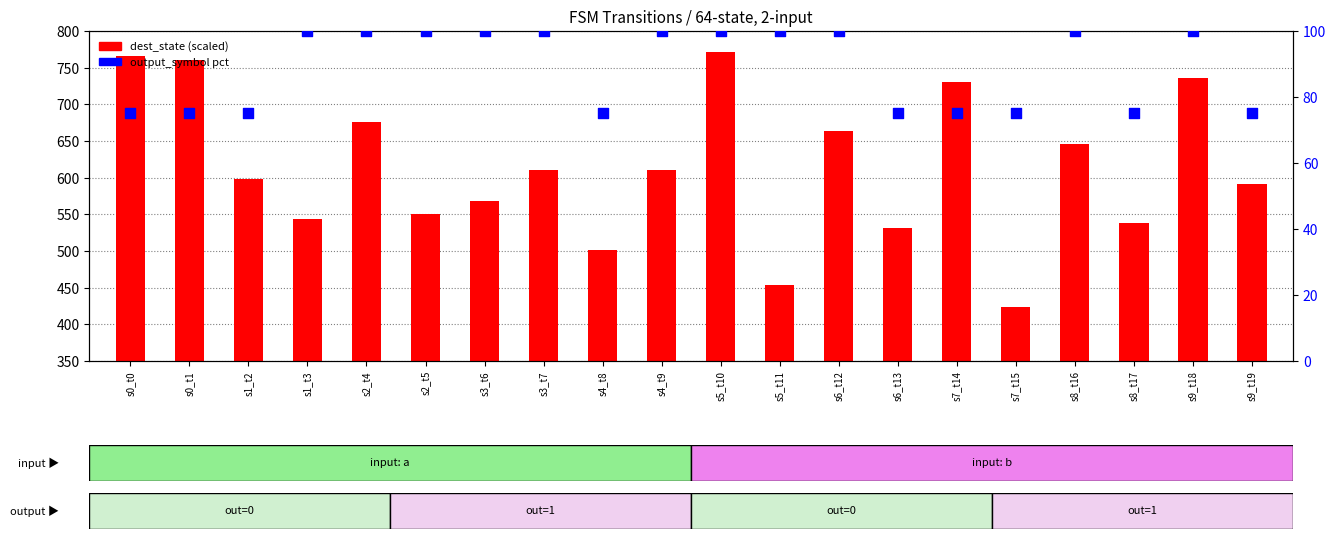

Which series contains the lowest Y value?

output_symbol pct